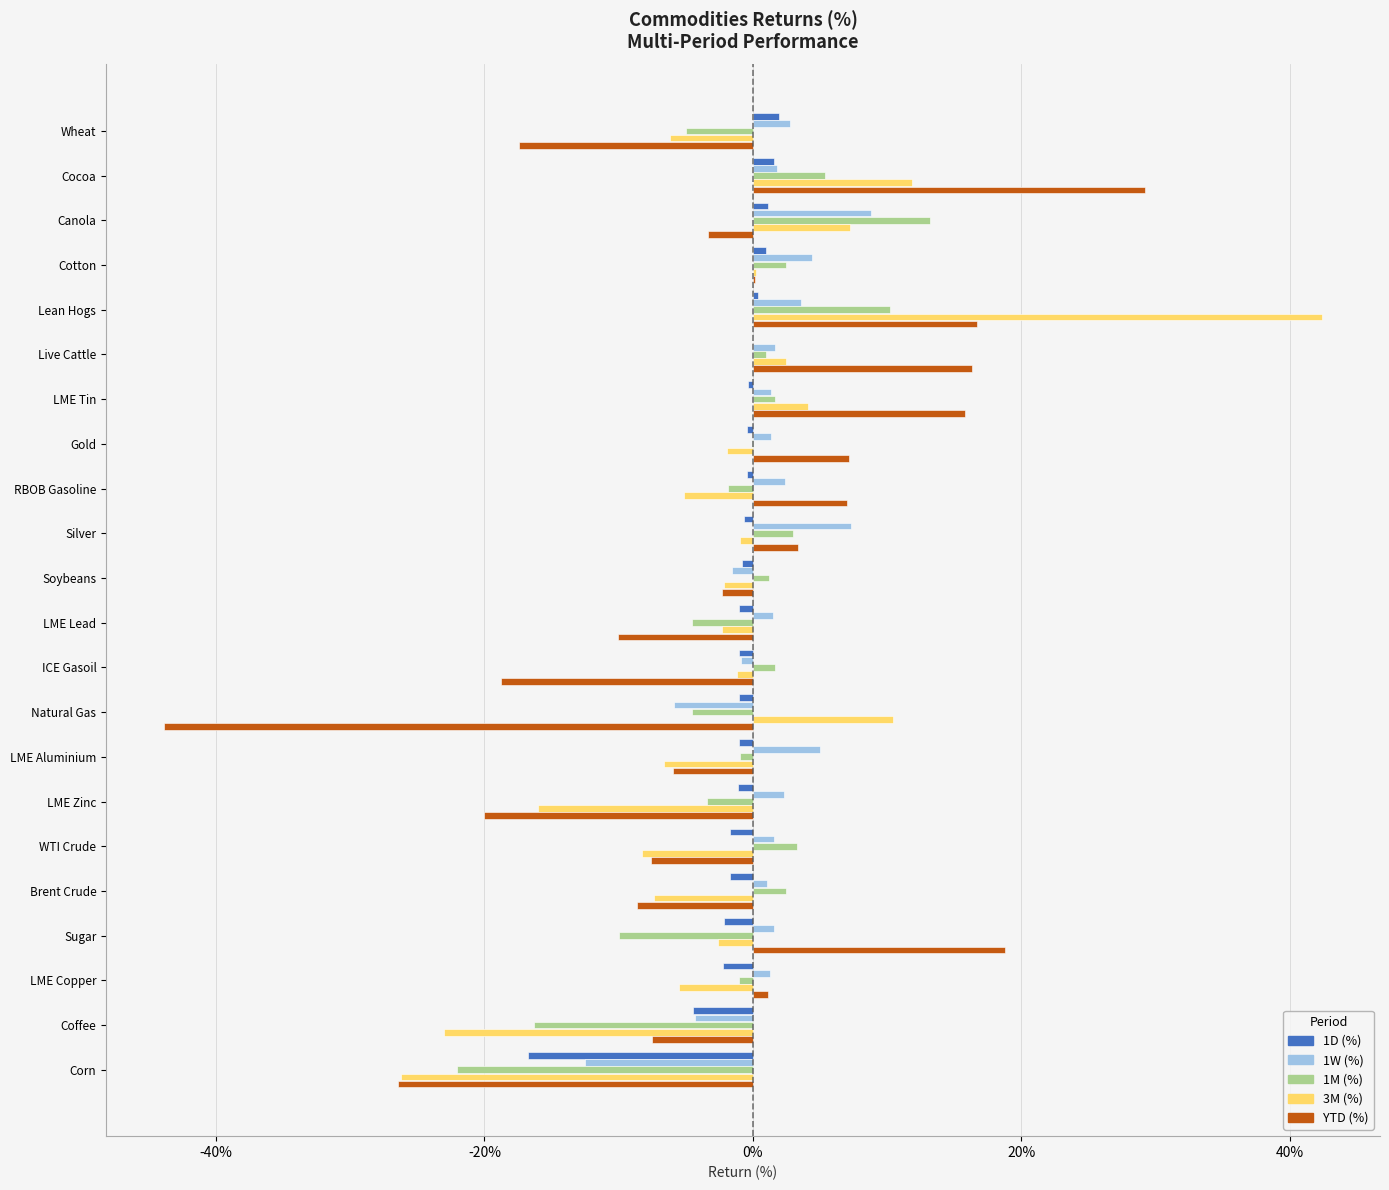

Which series has the largest range (max minus min)?

YTD (%)